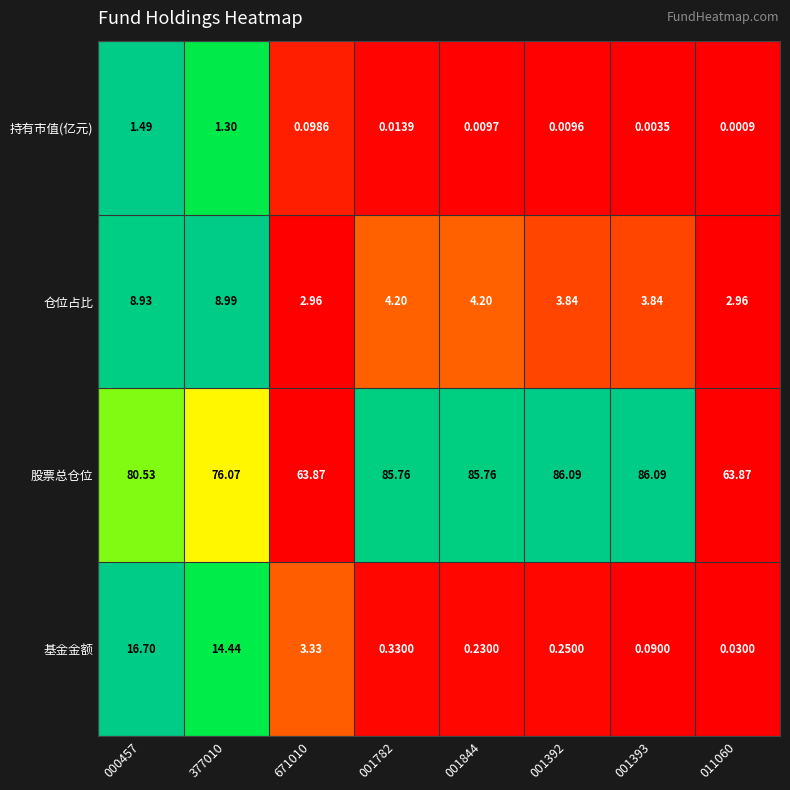

Which series has the widest spread of values?

股票总仓位